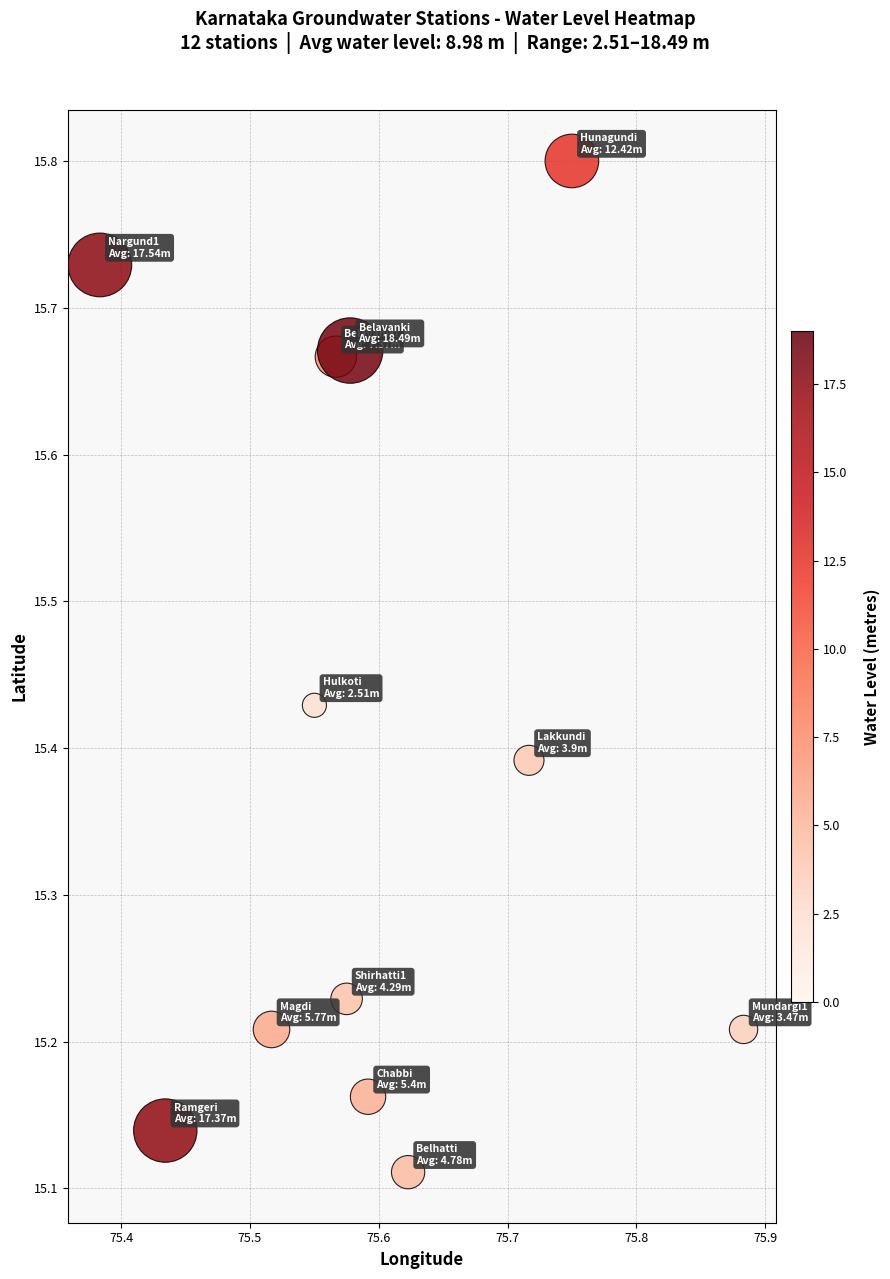

What is the range of X values (max minus min)?

0.5